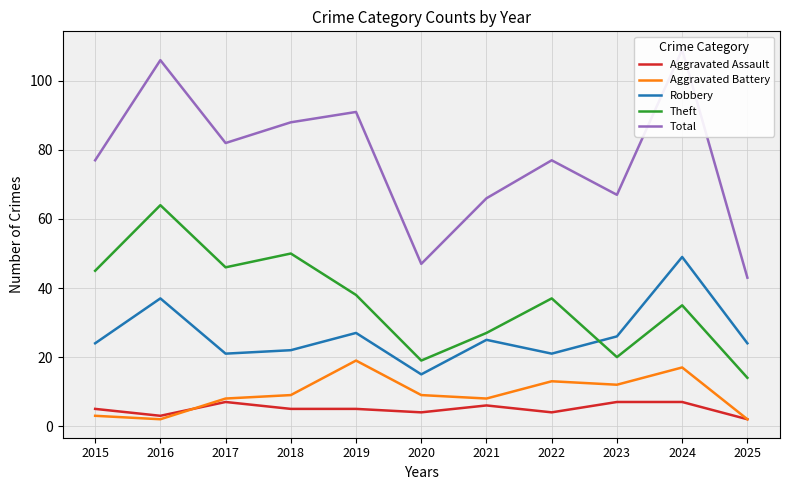

Is the value of Total at 2019 greater than the value of Aggravated Assault at 2024?

Yes